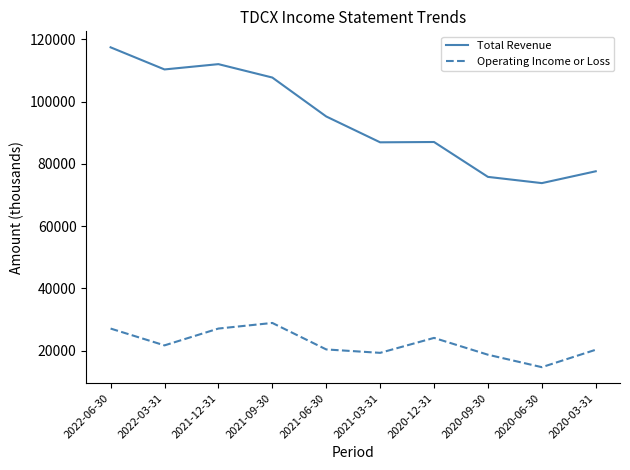

What is the difference between the Total Revenue values at 2020-09-30 and 2021-09-30?

31900